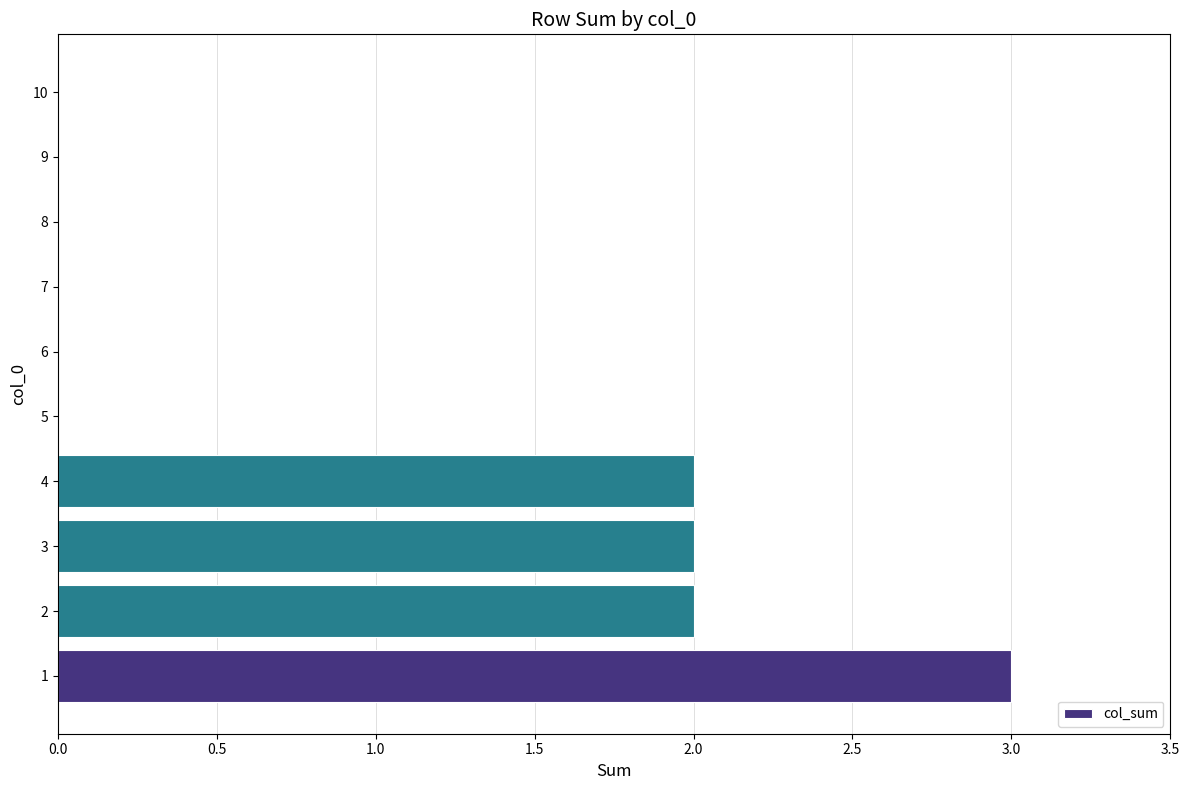

Reading bottom to top, what are all the values shown in this chart?

1=3	2=2	3=2	4=2	5=0	6=0	7=0	8=0	9=0	10=0